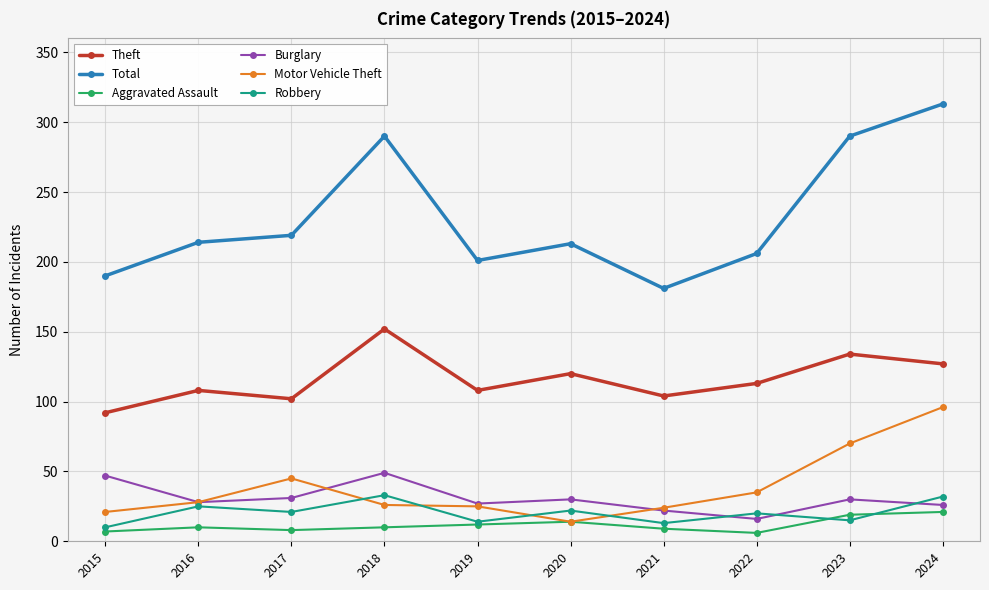

What is the spread (max minus min) of values at 2021?

172